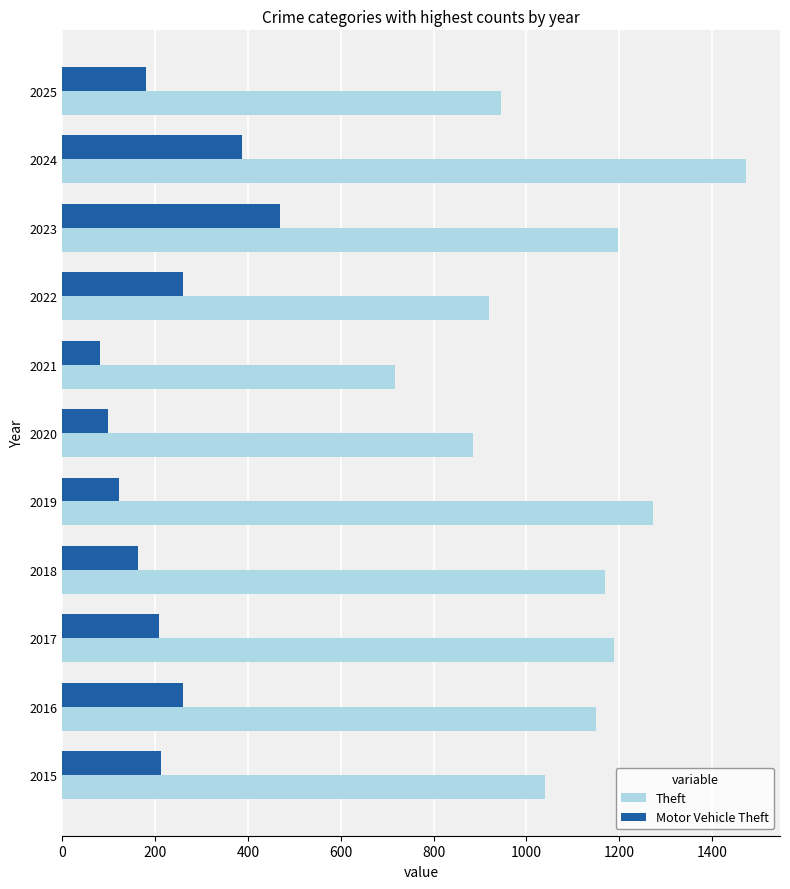

The Motor Vehicle Theft series shows 259 at 2016. True or false?

True